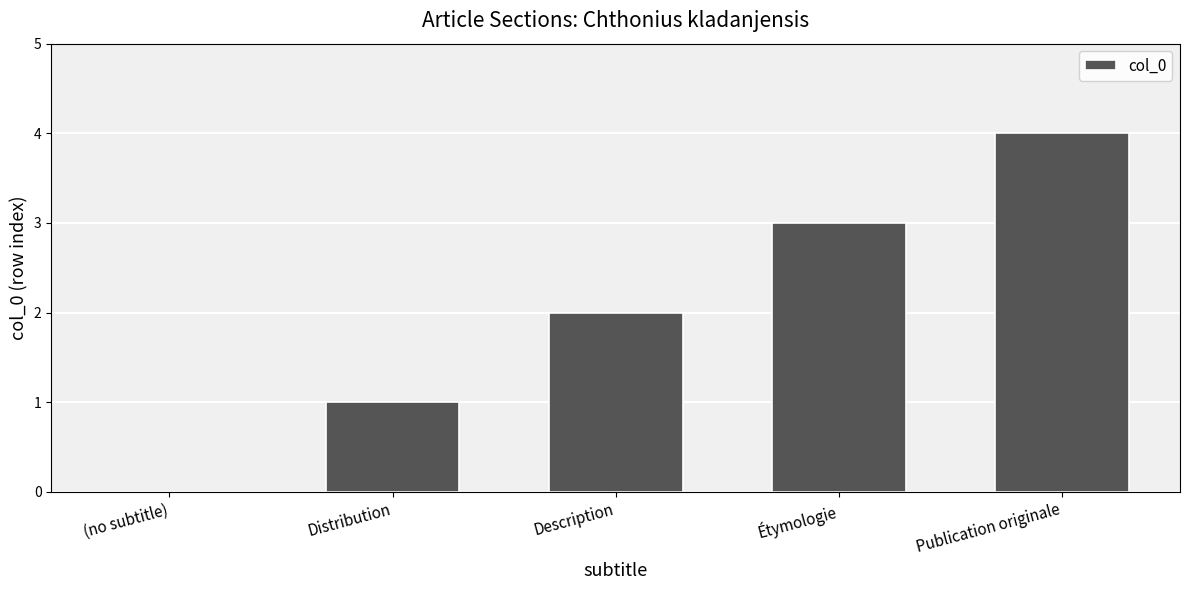

The value at Description is 1. True or false?

False